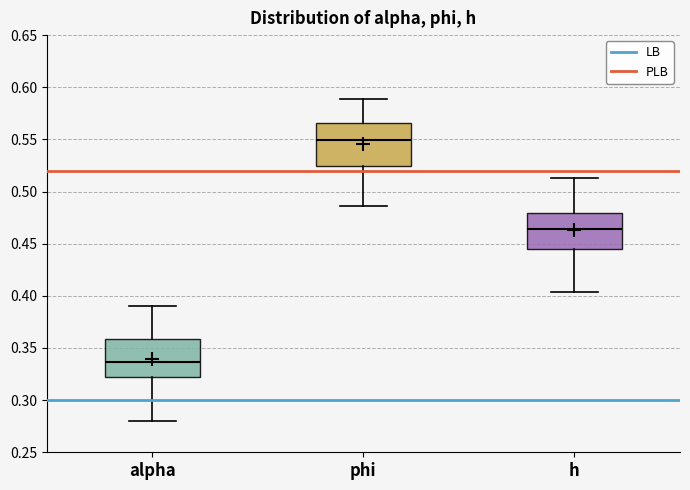

Reading left to right, transcribe this box plot: for each box, give where its median line is, the range the box spans, and where its two whiskers end, as read against the y-axis. The values are not printed on the chart, so give them approximately, as read against the axis.

alpha: median 0.335, box 0.320 to 0.360, whiskers 0.280 to 0.390
phi: median 0.550, box 0.525 to 0.565, whiskers 0.485 to 0.590
h: median 0.465, box 0.445 to 0.480, whiskers 0.405 to 0.515